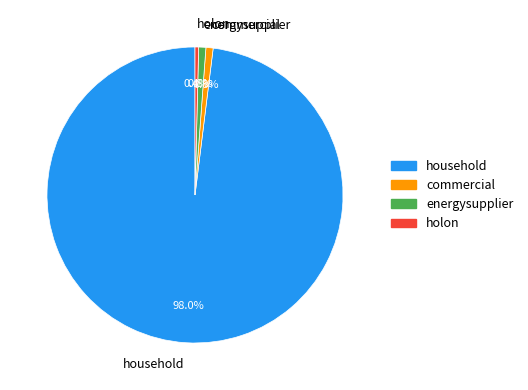

Do commercial and household together represent more than half of the pie?

Yes